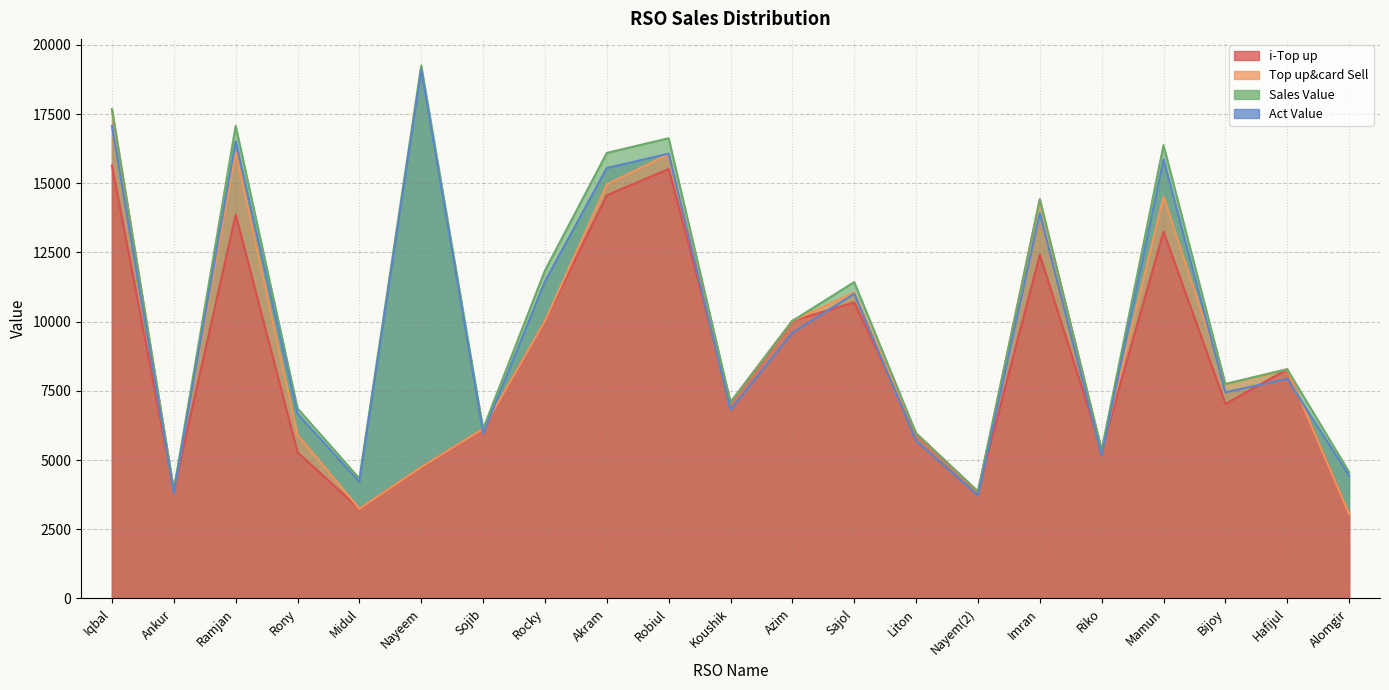

What is the label of the 15th point from the right?

Sojib